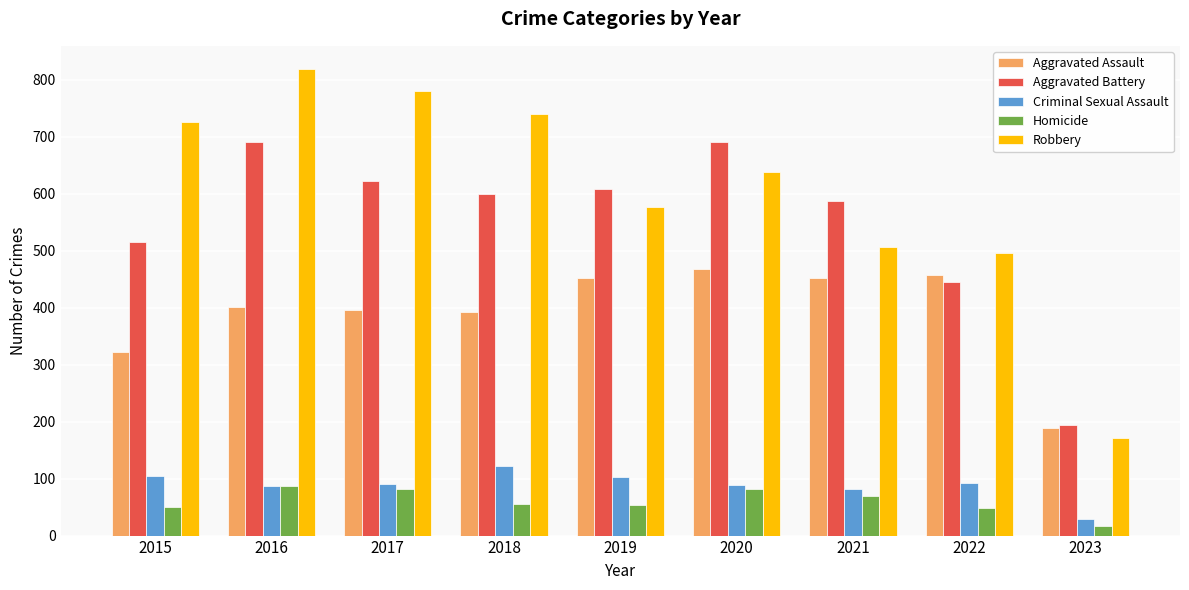

How many bars are there in each group?

5